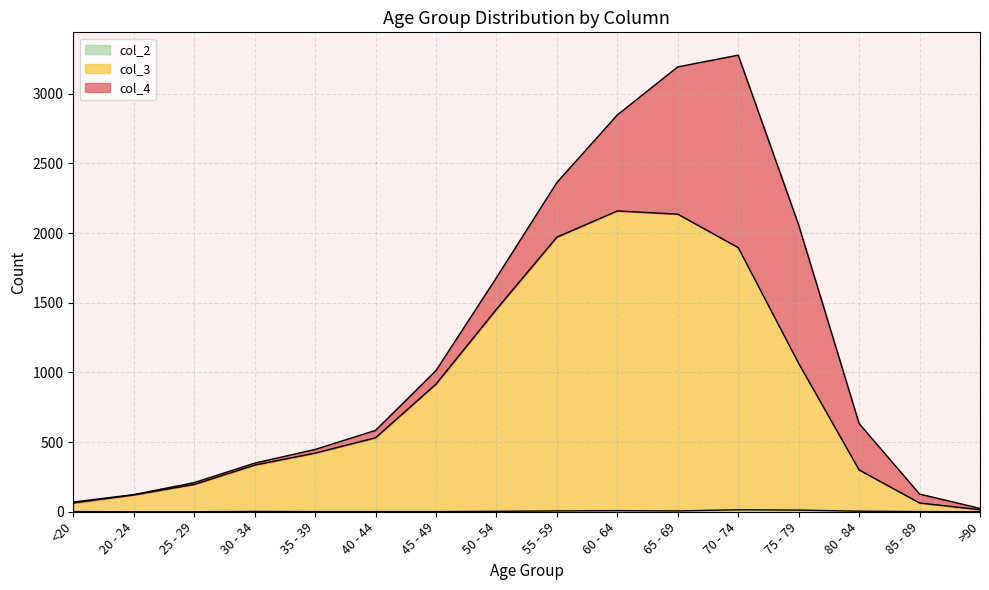

True or false: col_2 has a value of 8 at 60 - 64.

True